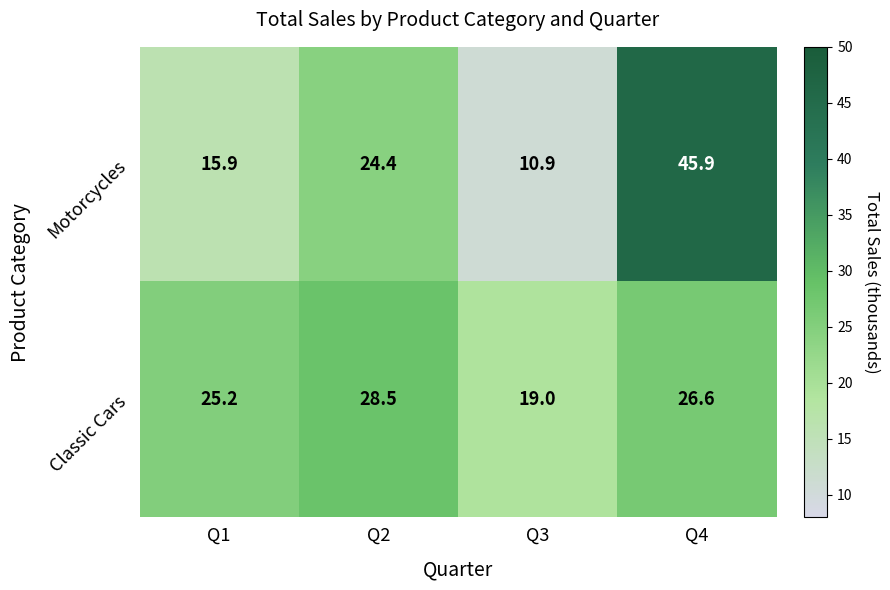

How many data points in Motorcycles are less than 24?

2